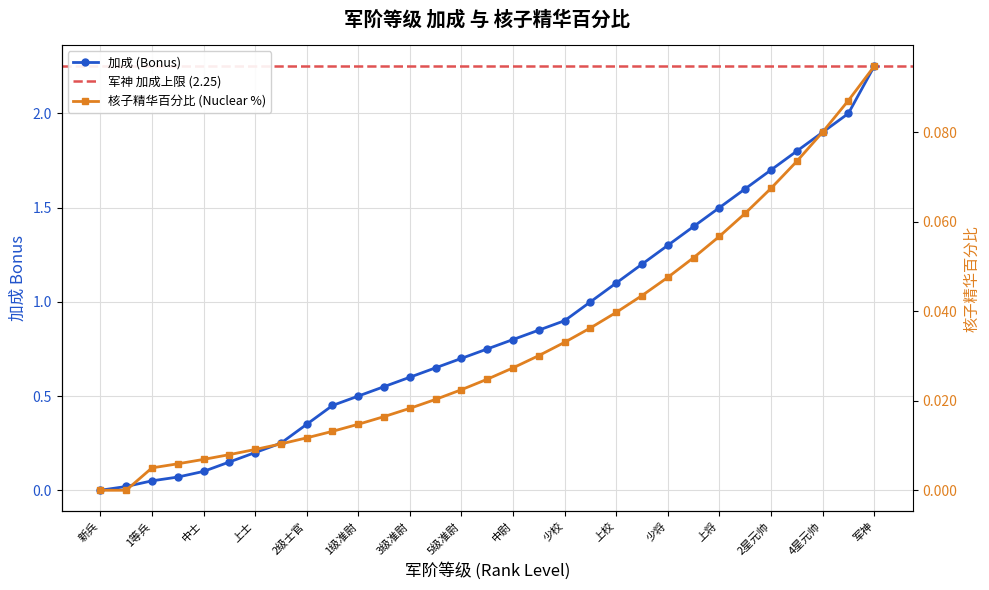

List the series in order of their peak value, lowest first.

核子精华百分比 (Nuclear %), 加成 (Bonus)